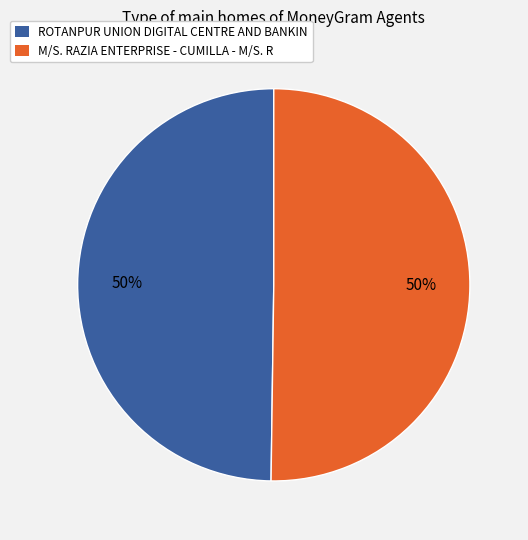

Approximately how many times larger is the value at ROTANPUR UNION DIGITAL CENTRE AND BANKIN compared to M/S. RAZIA ENTERPRISE - CUMILLA - M/S. R?

1.0